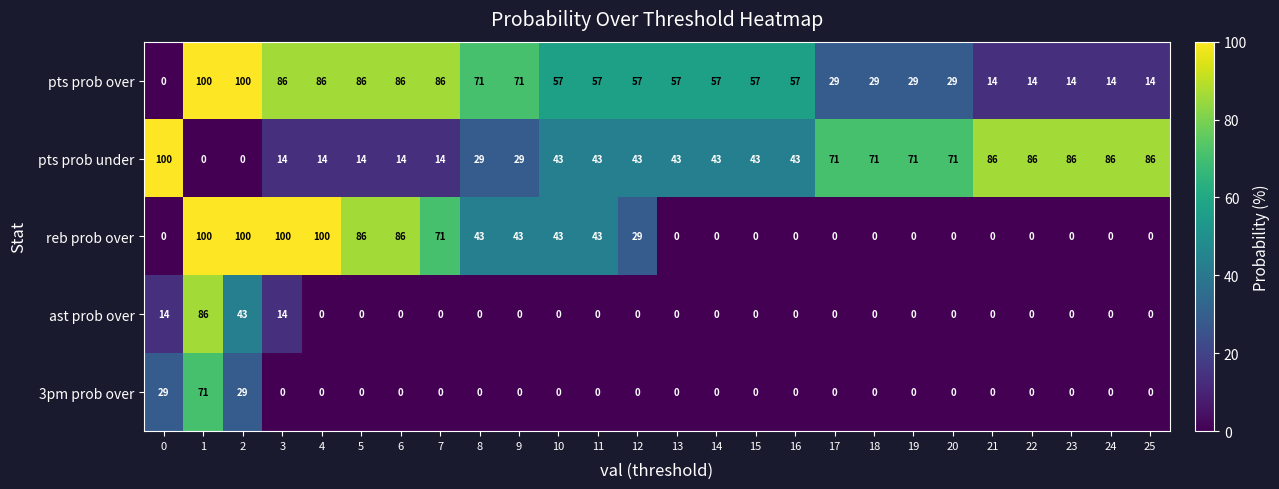

The value of reb prob over at 20 is 0. True or false?

True